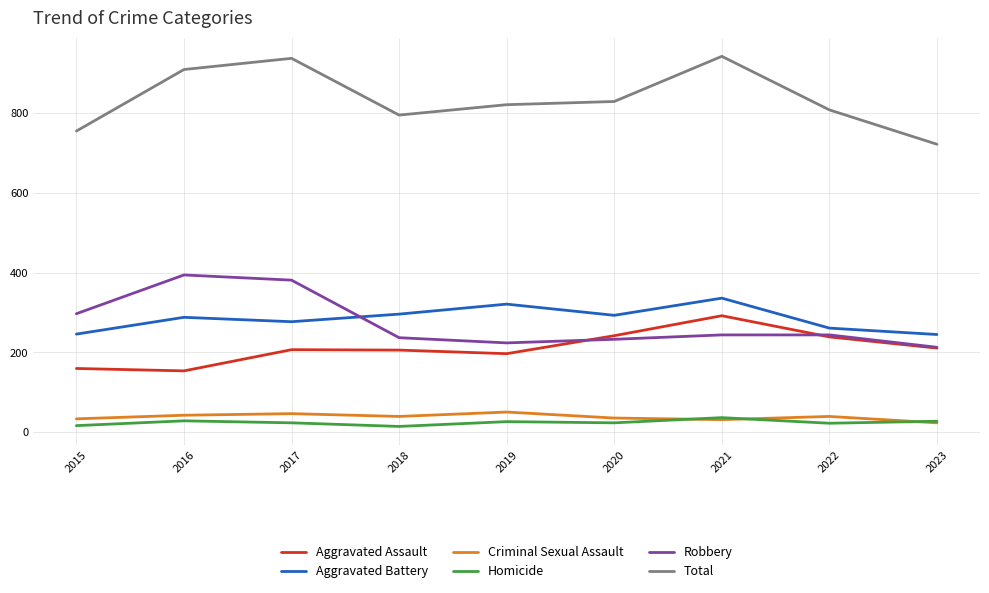

True or false: Robbery and Total intersect in this chart.

False